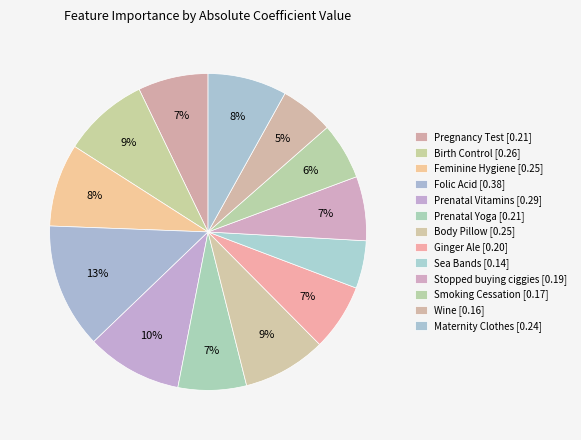

To the nearest percent, what portion does Sea Bands represent?

5%